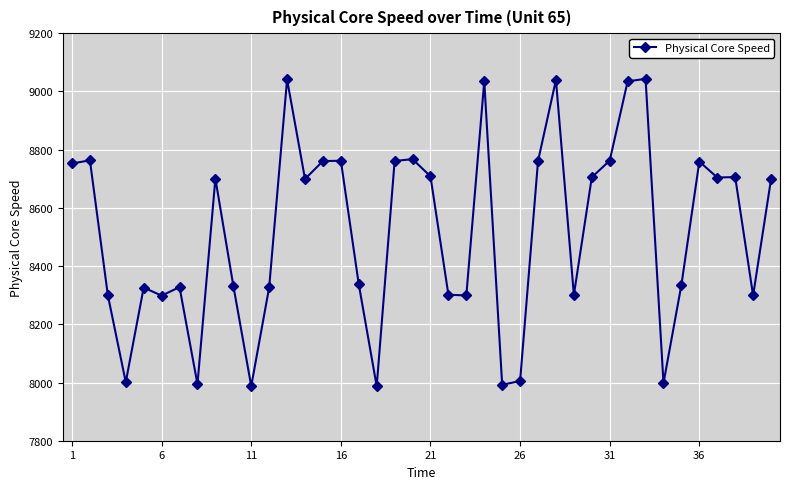

What is the sum of all values?

340711.7